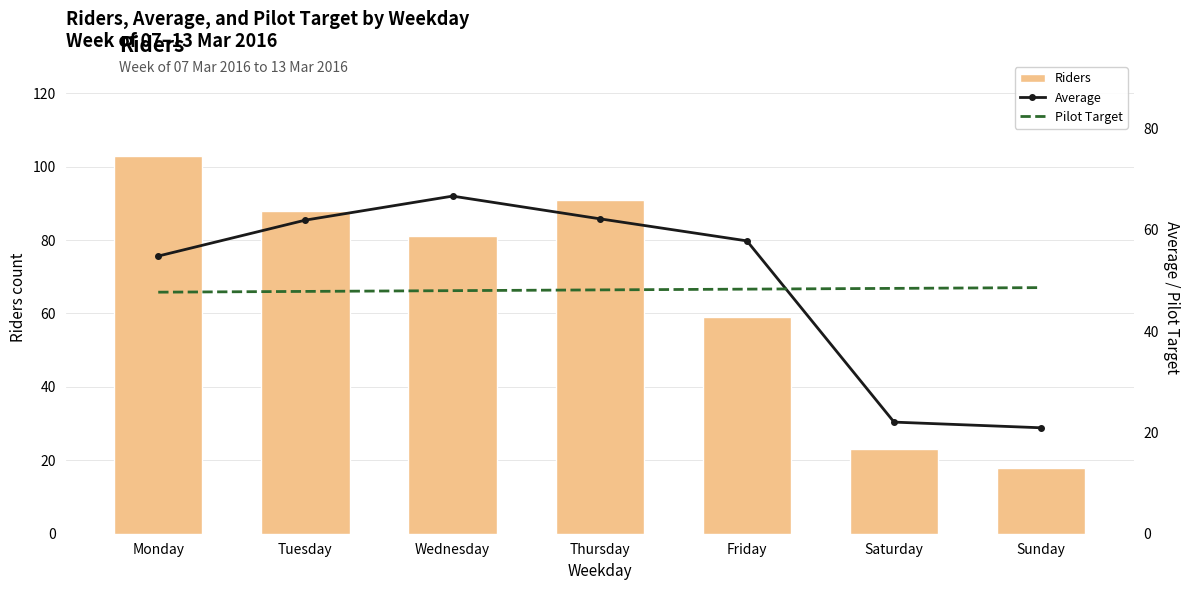

What is the total value across all series at Saturday?

93.5